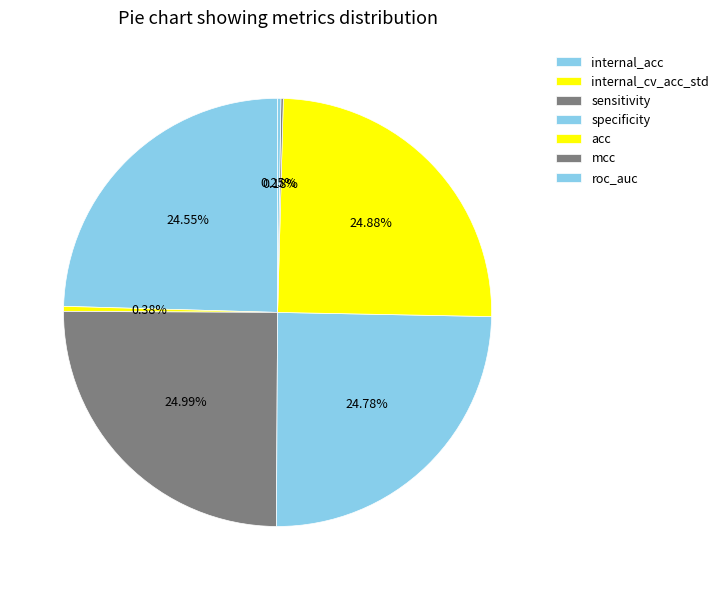

What percentage is the specificity slice, to the nearest percent?

25%